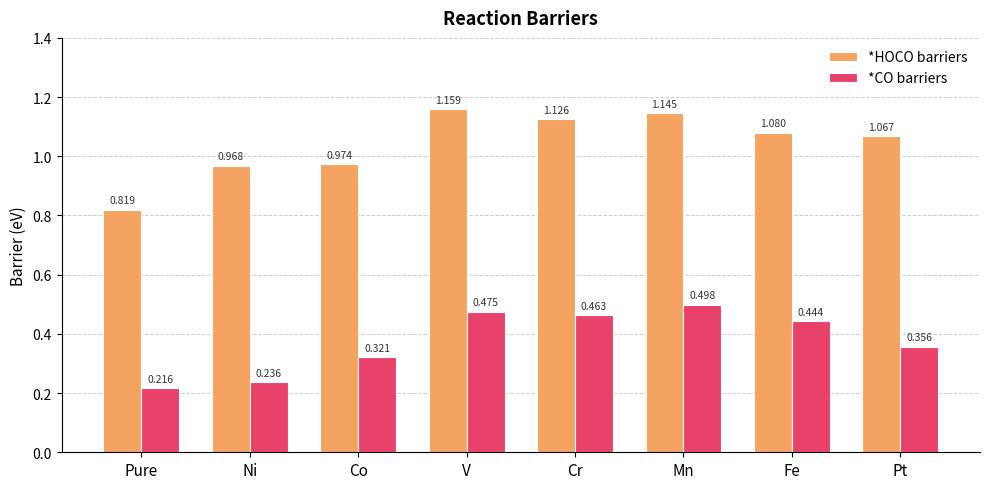

Which series has the largest total across all categories?

*HOCO barriers